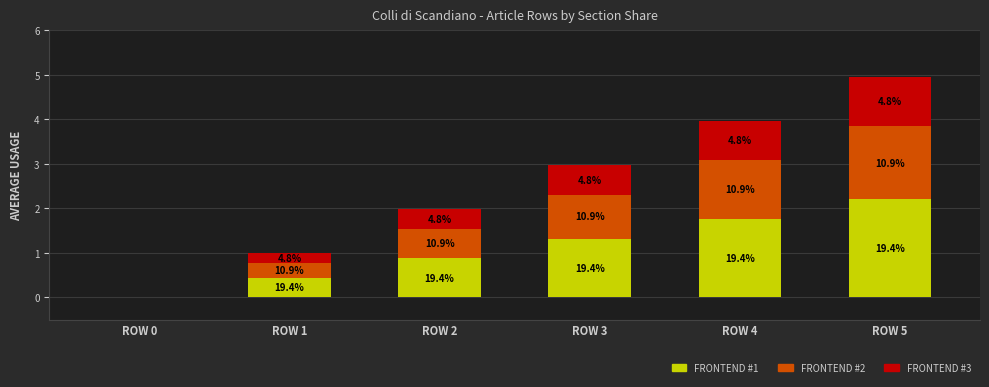

Are the bars grouped side by side (vs. stacked)?

No